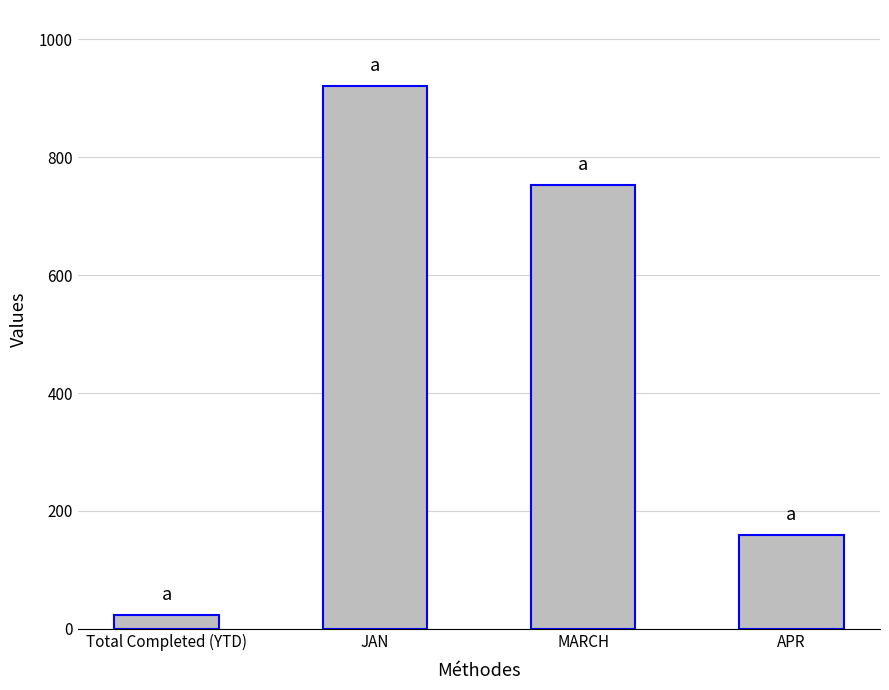

Rank the categories by value from highest to lowest.

JAN, MARCH, APR, Total Completed (YTD)